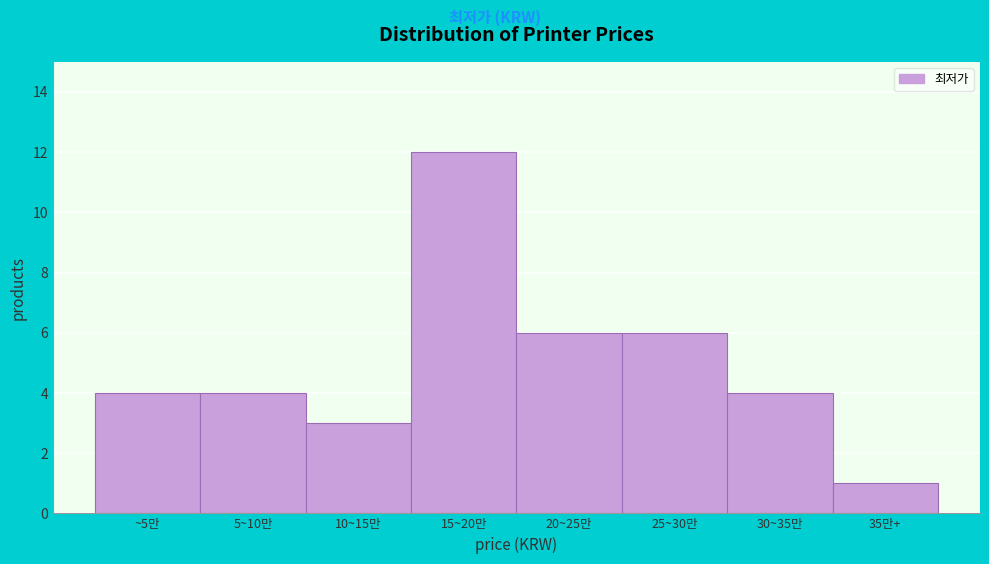

Reading left to right, what are all the values shown in this chart?

~5만=4	5~10만=4	10~15만=3	15~20만=12	20~25만=6	25~30만=6	30~35만=4	35만+=1